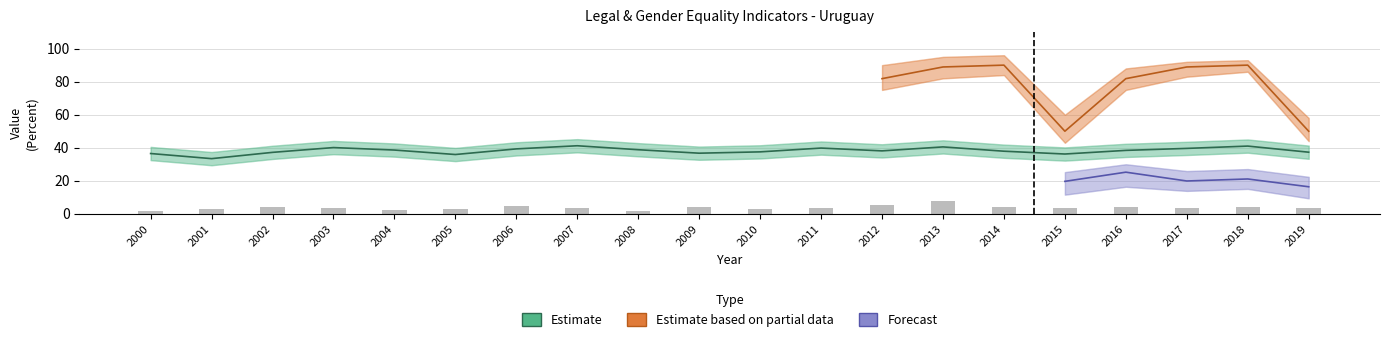

Which series has the largest total across all categories?

Estimate